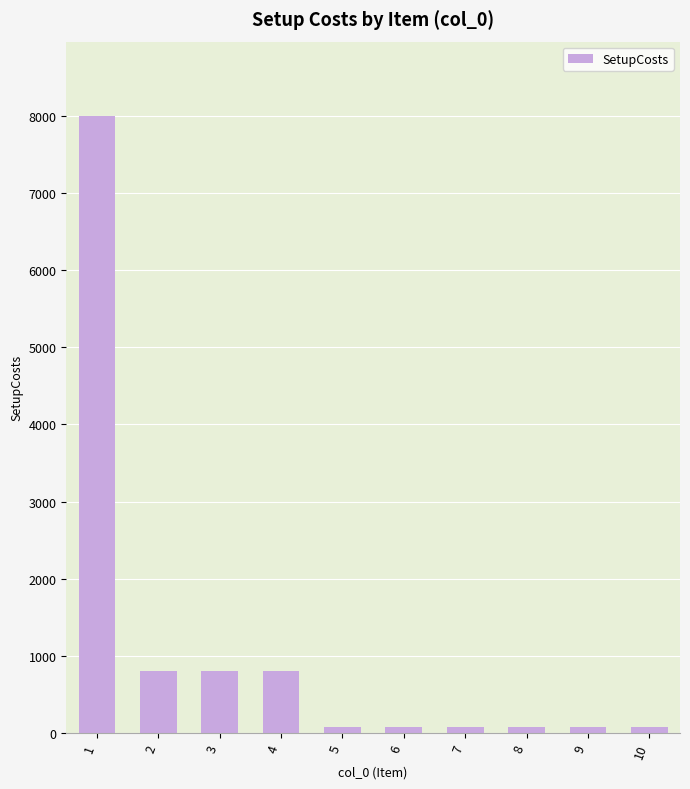

Reading left to right, transcribe all the data shown in this chart.

8000	800	800	800	80	80	80	80	80	80